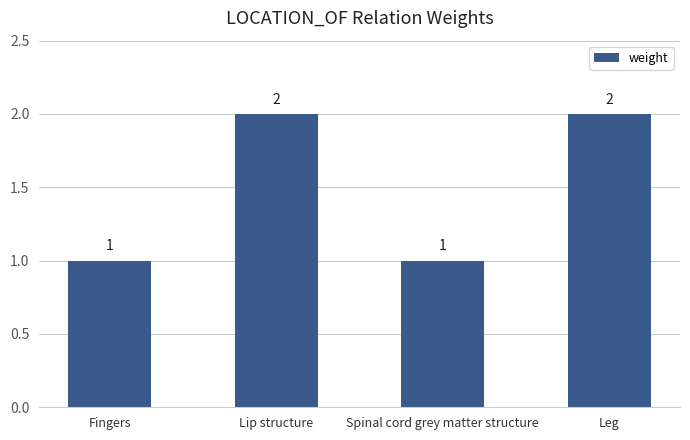

What is the sum of all values?

6